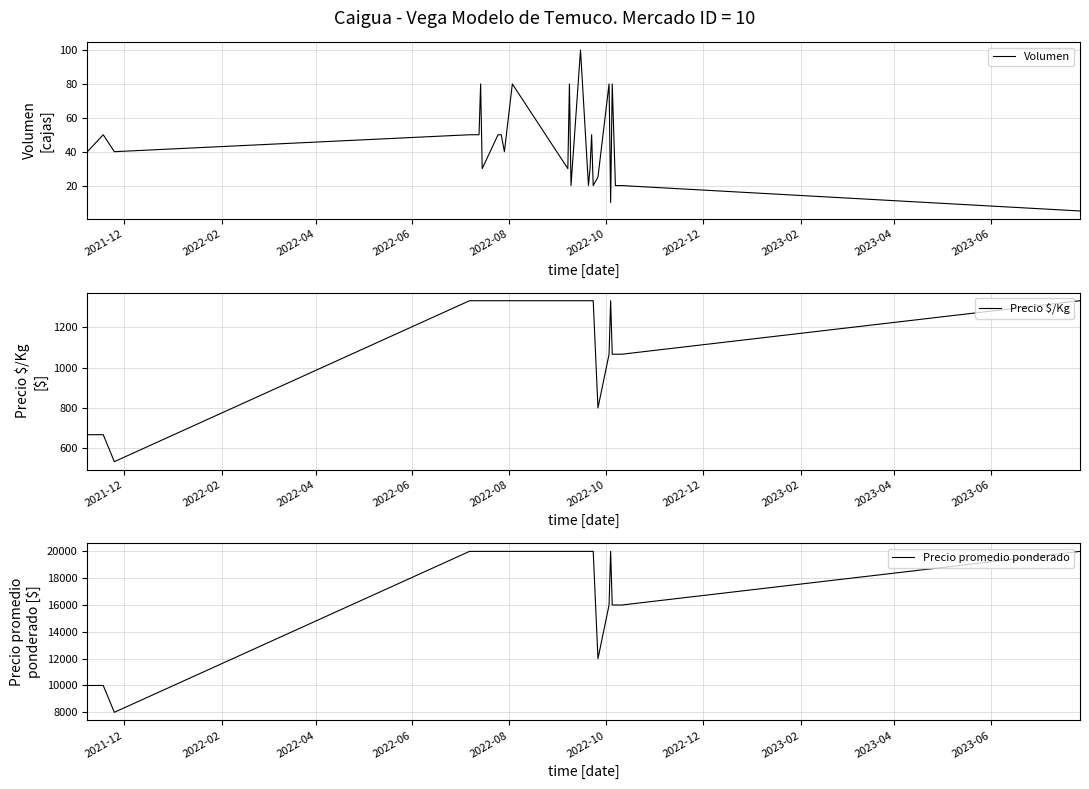

What is the sum of all Volumen values?

1150